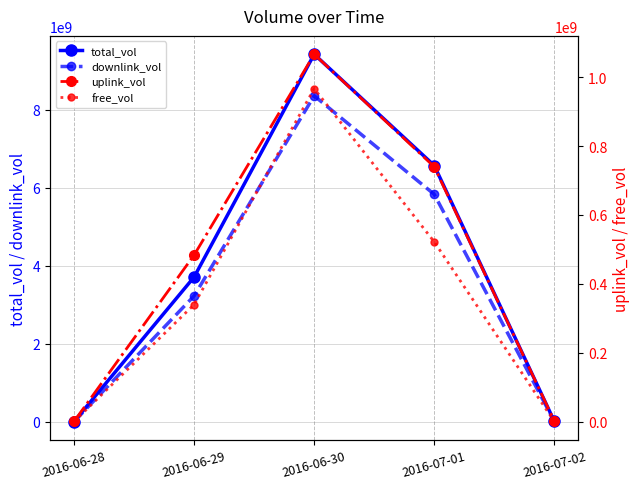

Reading left to right, what are all the values shown in this chart?

total_vol: 1975738	3711913865	9429790509	6573318302	7936344
downlink_vol: 1492375	3228341647	8363229152	5833624193	6324740
uplink_vol: 483363	483572218	1066561357	739694109	1611604
free_vol: 0	339808059	966791607	521892271	66521